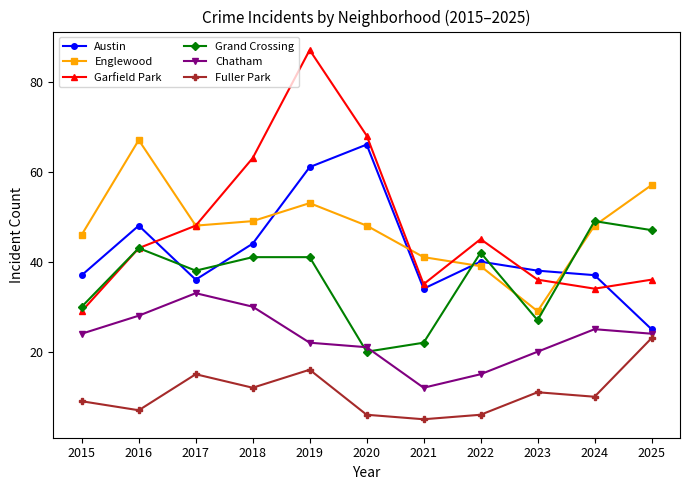

Reading right to left, extract all data points from this chart.

Austin: 25	37	38	40	34	66	61	44	36	48	37
Englewood: 57	48	29	39	41	48	53	49	48	67	46
Garfield Park: 36	34	36	45	35	68	87	63	48	43	29
Grand Crossing: 47	49	27	42	22	20	41	41	38	43	30
Chatham: 24	25	20	15	12	21	22	30	33	28	24
Fuller Park: 23	10	11	6	5	6	16	12	15	7	9